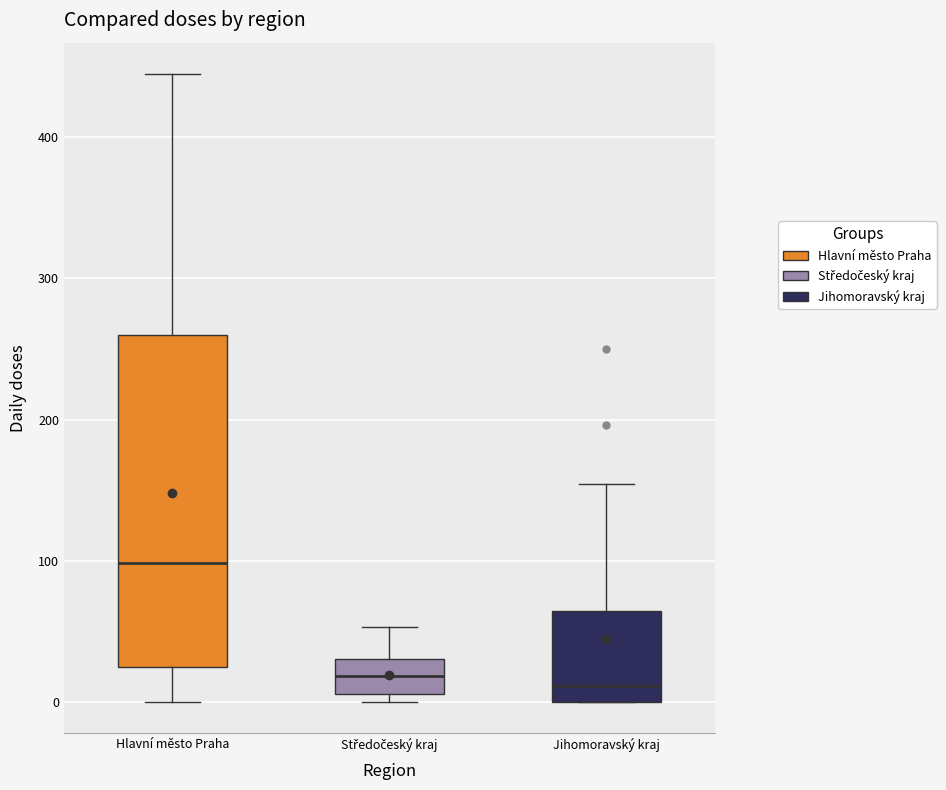

Reading left to right, transcribe this box plot: for each box, give where its median line is, the range the box spans, and where its two whiskers end, as read against the y-axis. The values are not printed on the chart, so give them approximately, as read against the axis.

Hlavní město Praha: median 100, box 20 to 260, whiskers 0 to 450
Středočeský kraj: median 20, box 10 to 30, whiskers 0 to 50
Jihomoravský kraj: median 10, box 0 to 60, whiskers 0 to 150